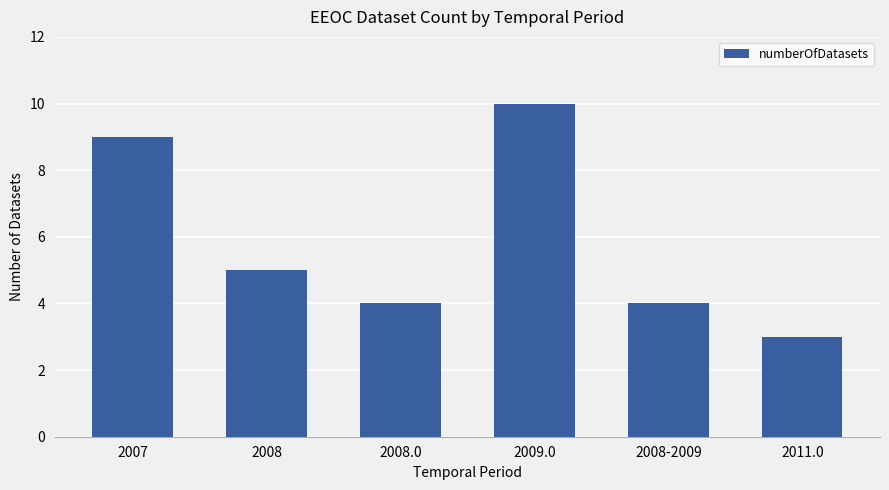

What is the label of the 5th bar from the left?

2008-2009